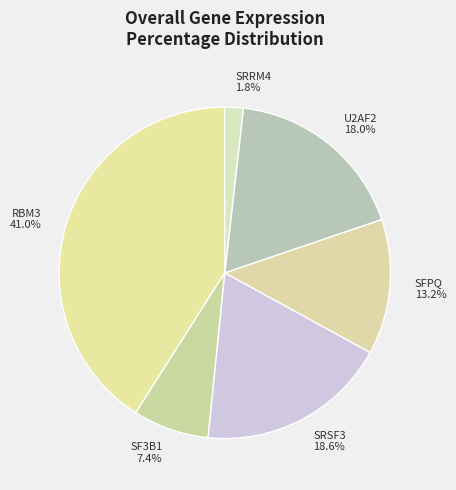

To the nearest percent, what portion does SRSF3 represent?

19%